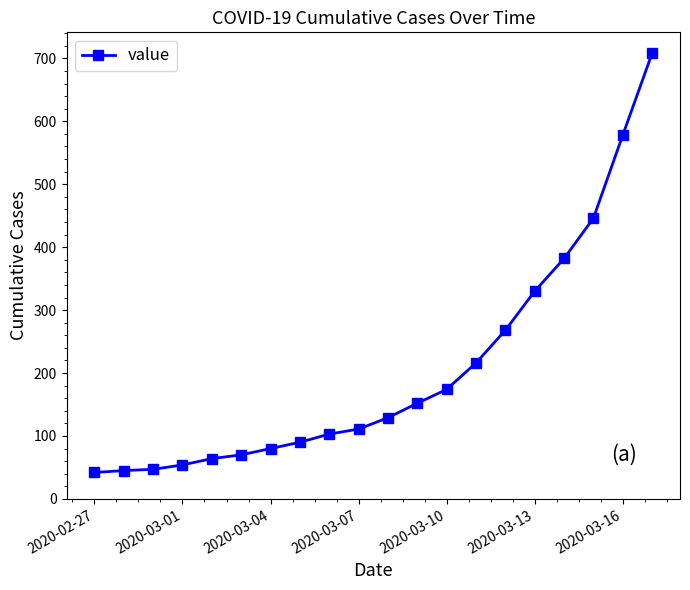

What is the greatest value displayed?

708